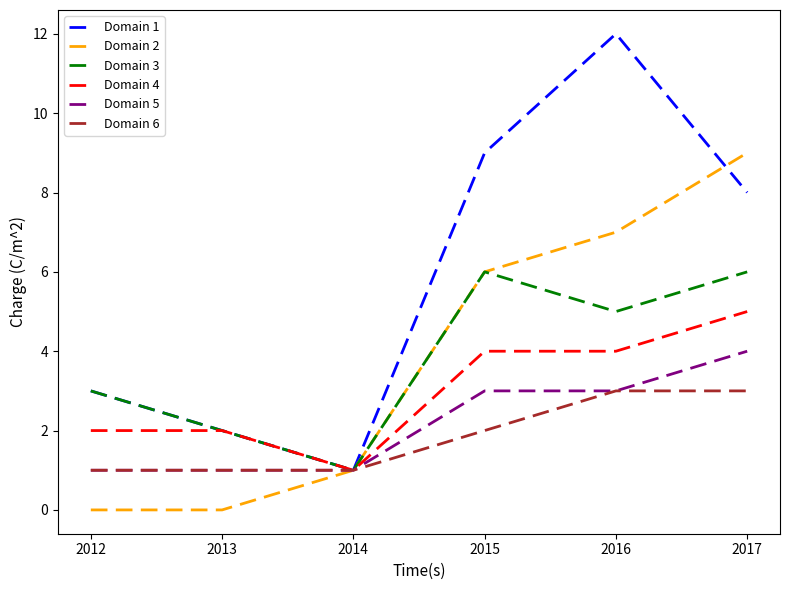

What is the greatest value displayed?

12